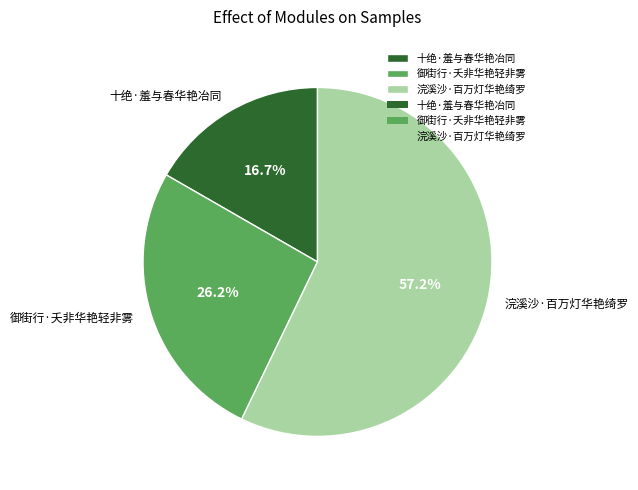

Count the number of slices in the pie.

3